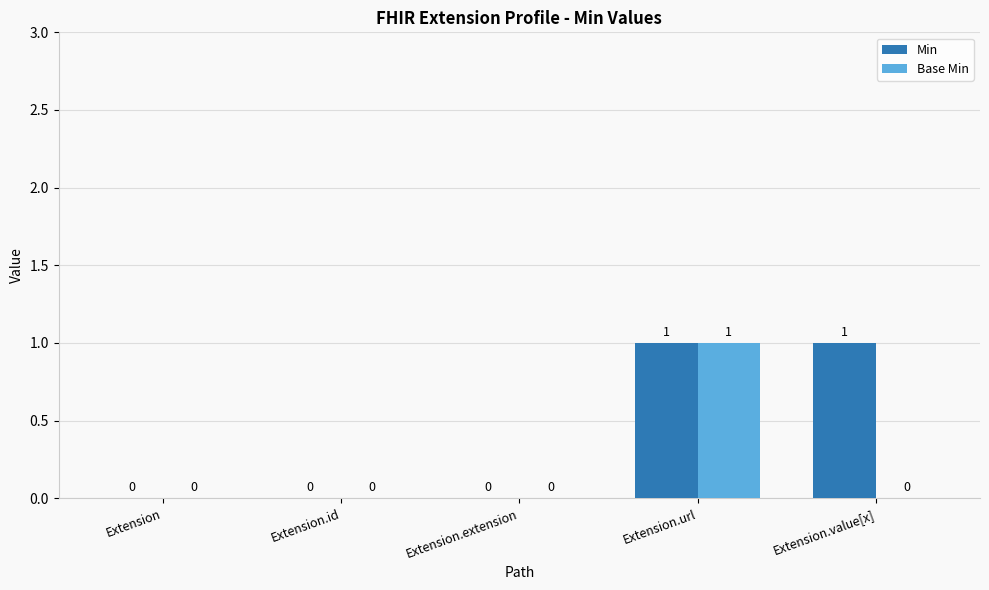

Are the bars horizontal?

No